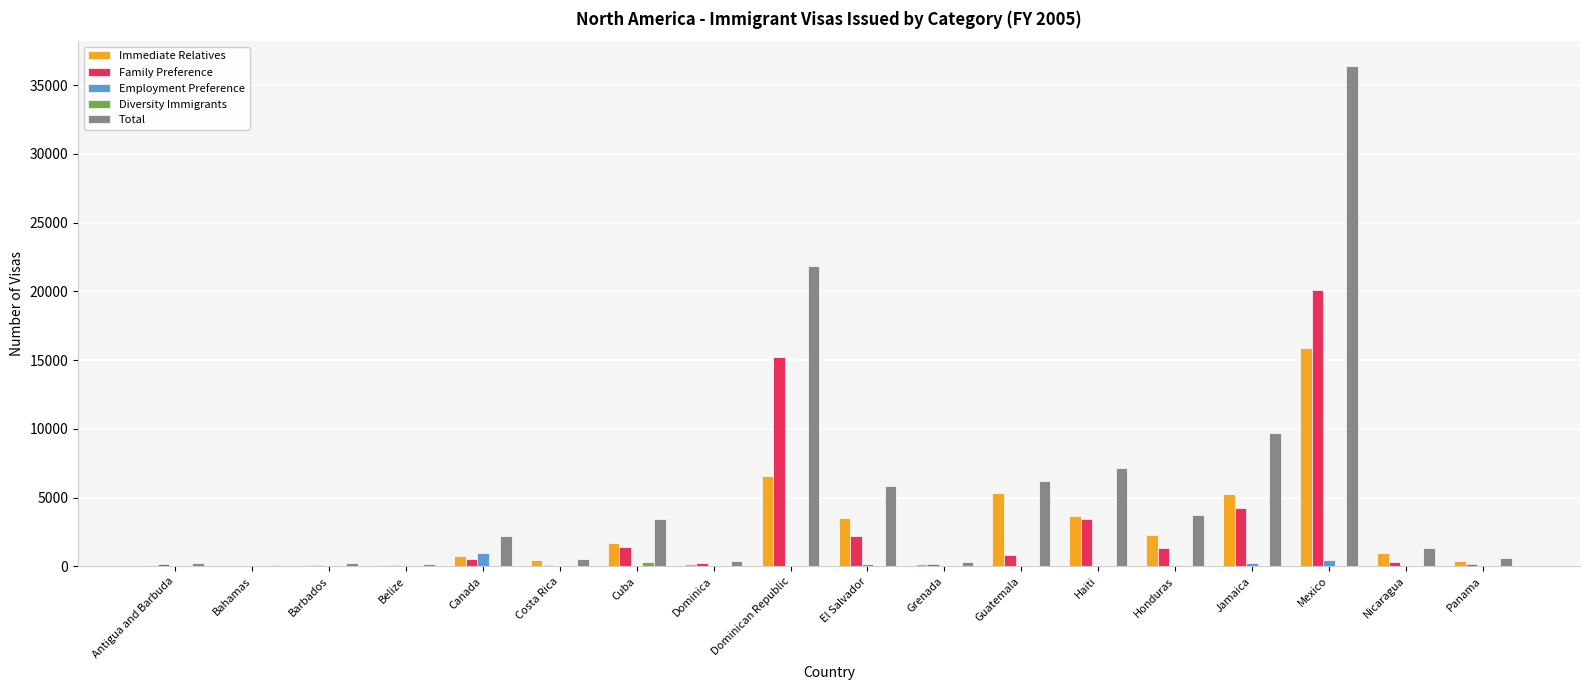

How many groups of bars are there?

18